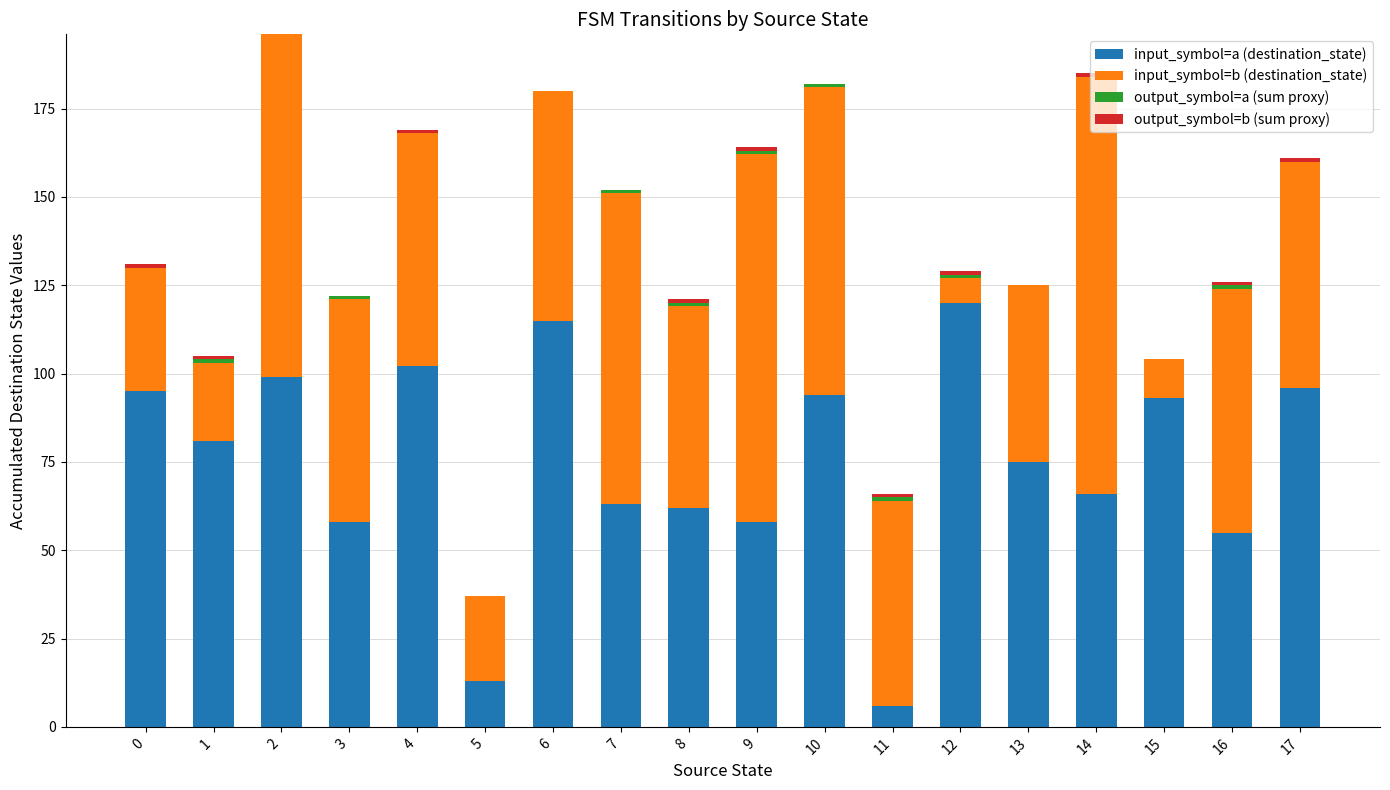

Is it true that input_symbol=a (destination_state) equals 6 at 5?

False